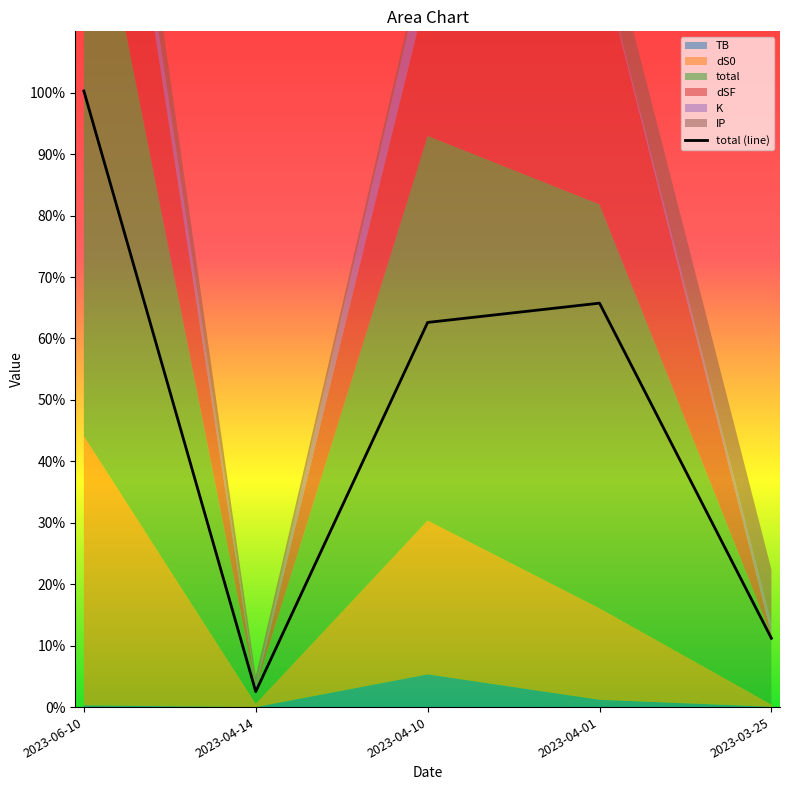

Is it true that the value at 2023-03-25 is 11.2?

True